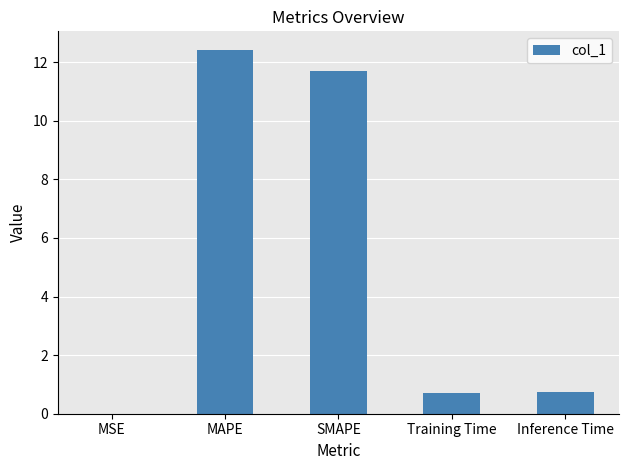

Count the number of categories in the chart.

5